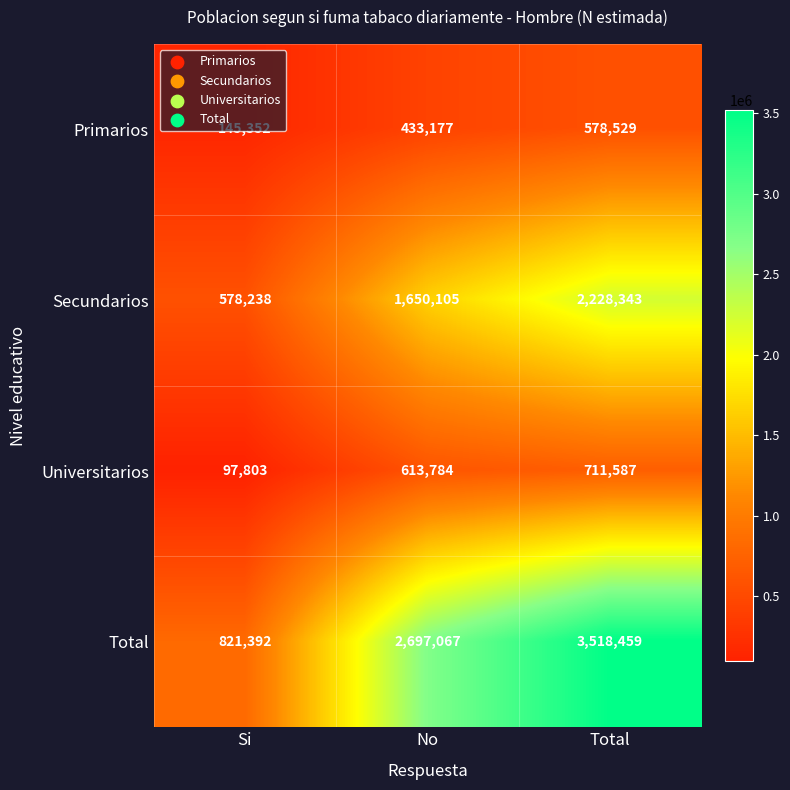

What is the difference between the maximum and second lowest values in the Universitarios series?

97803